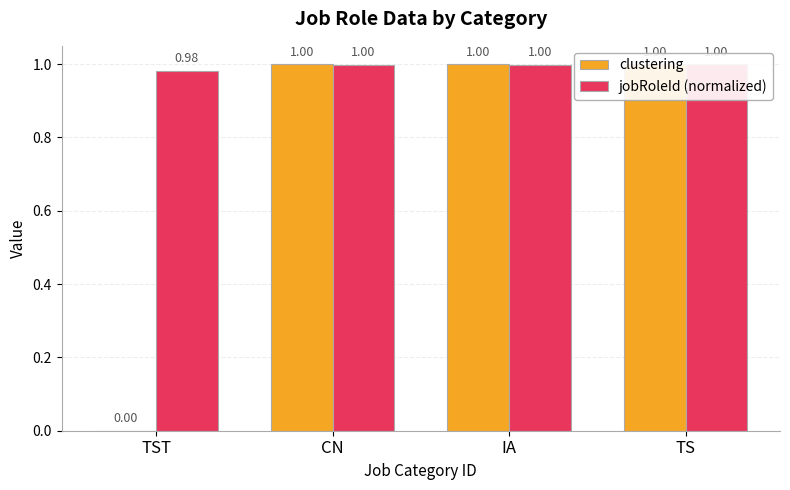

Which series has the widest spread of values?

clustering